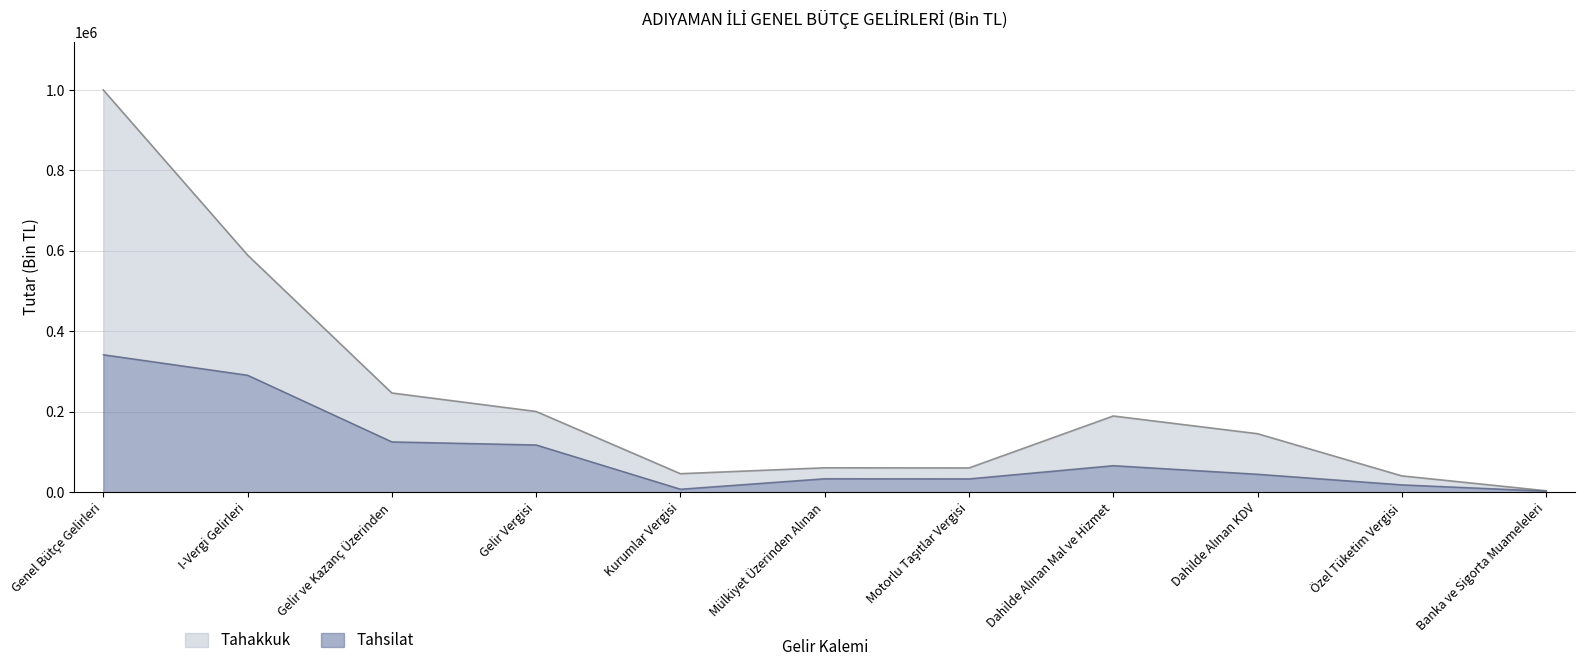

What is the label of the 9th point from the right?

Gelir ve Kazanç Üzerinden